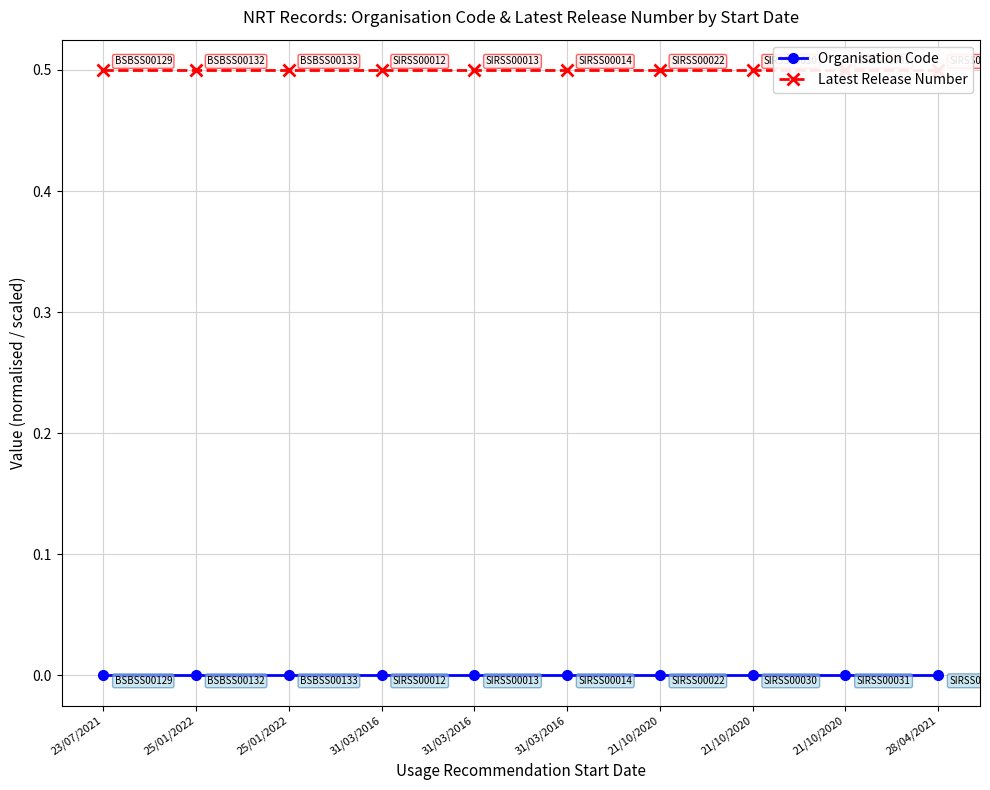

Reading left to right, extract all data points from this chart.

Organisation Code: 23/07/2021=0.0	25/01/2022=0.0	25/01/2022=0.0	31/03/2016=0.0	31/03/2016=0.0	31/03/2016=0.0	21/10/2020=0.0	21/10/2020=0.0	21/10/2020=0.0	28/04/2021=0.0
Latest Release Number: 23/07/2021=0.5	25/01/2022=0.5	25/01/2022=0.5	31/03/2016=0.5	31/03/2016=0.5	31/03/2016=0.5	21/10/2020=0.5	21/10/2020=0.5	21/10/2020=0.5	28/04/2021=0.5